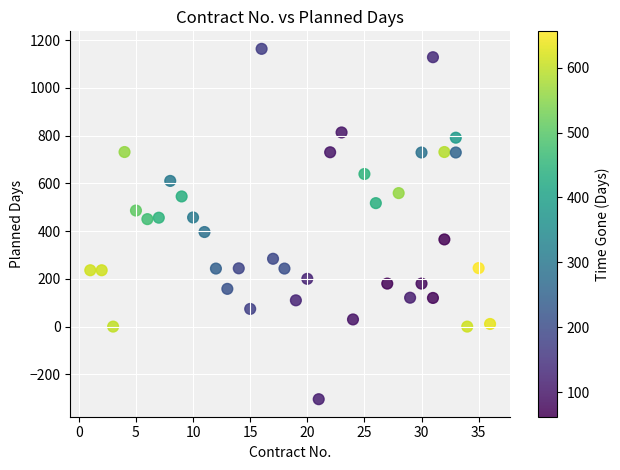

What is the range of Y values (max minus min)?

1467